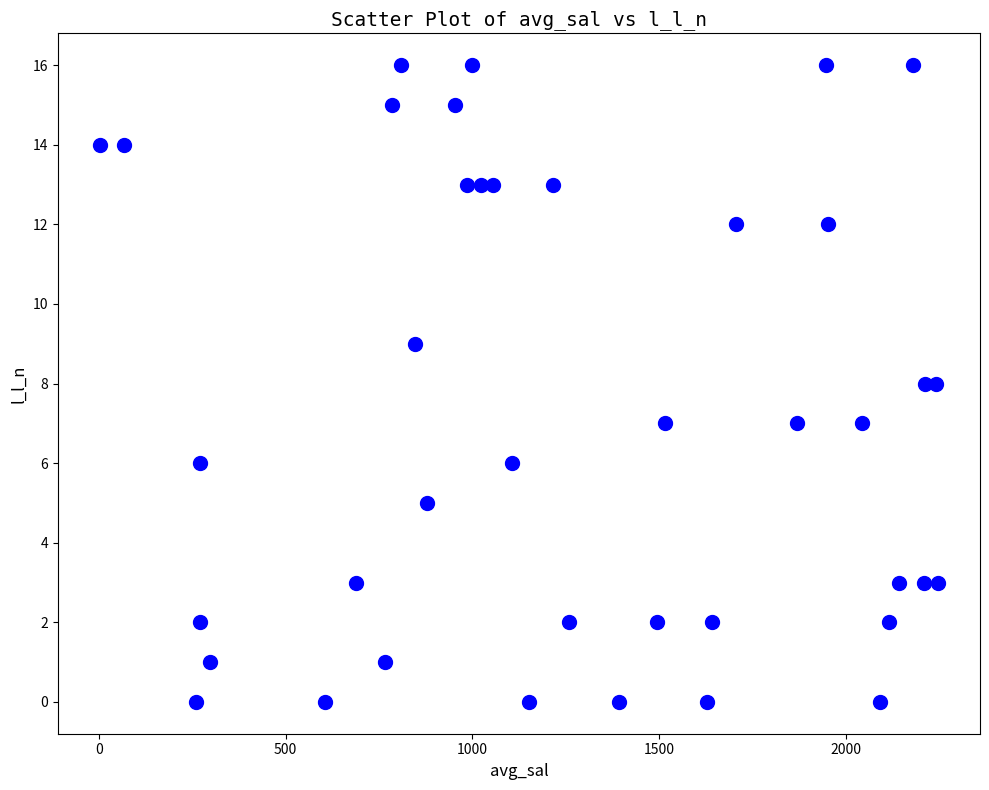

How many data points are displayed?

40